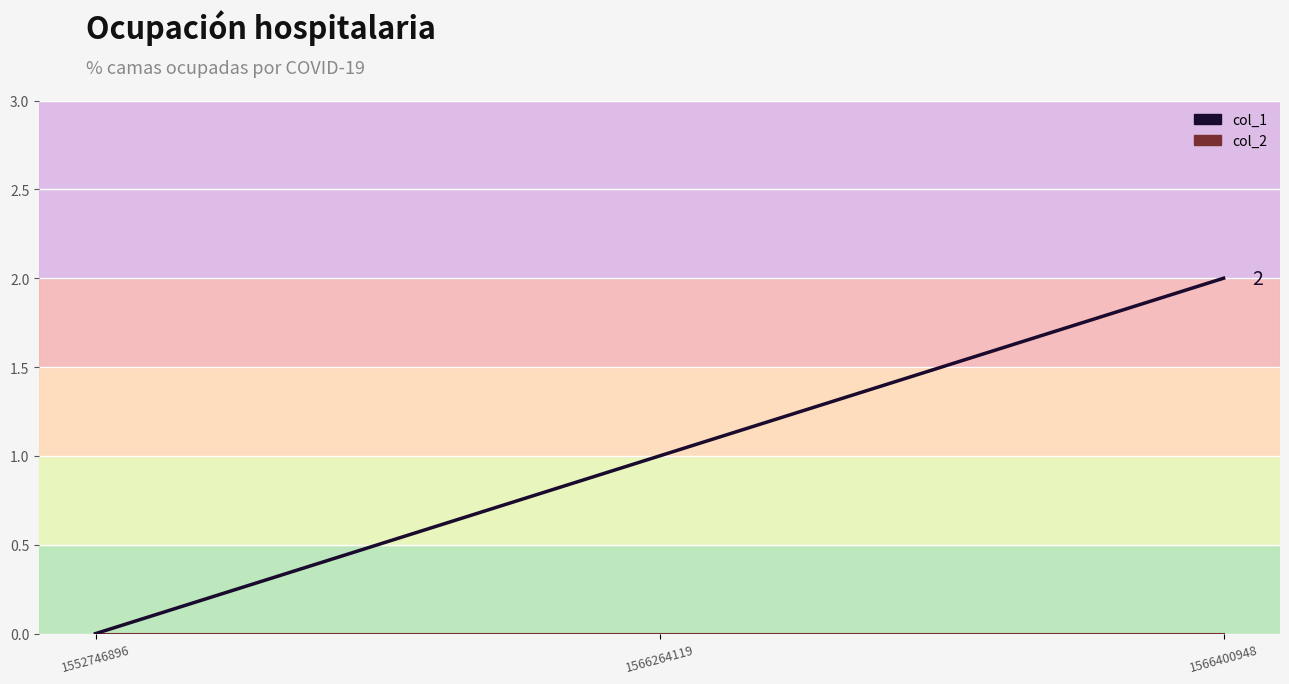

Rank the series by their average value, from highest to lowest.

col_1 line, col_2 line